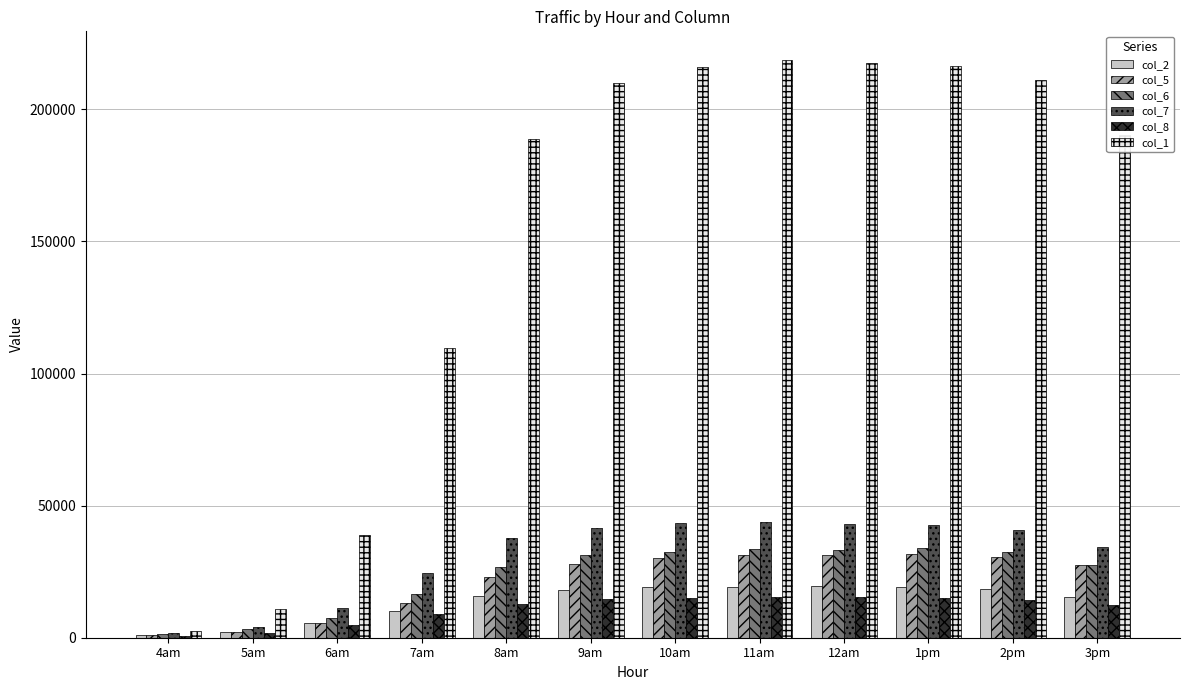

Is the value of col_8 at 5am greater than the value of col_1 at 1pm?

No